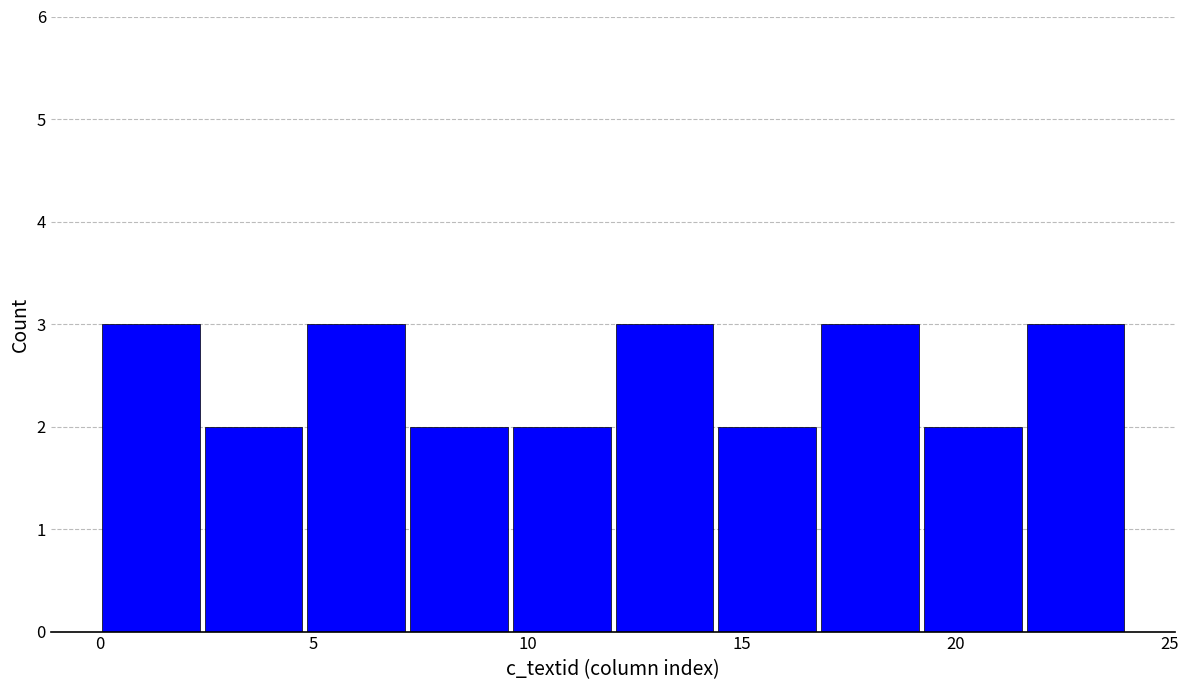

How tall is the bar that spans 16.8 to 19.2 on the x-axis? Neither the bar edges nor the heights are printed on the chart, so give them approximately, as read against the axes.

3